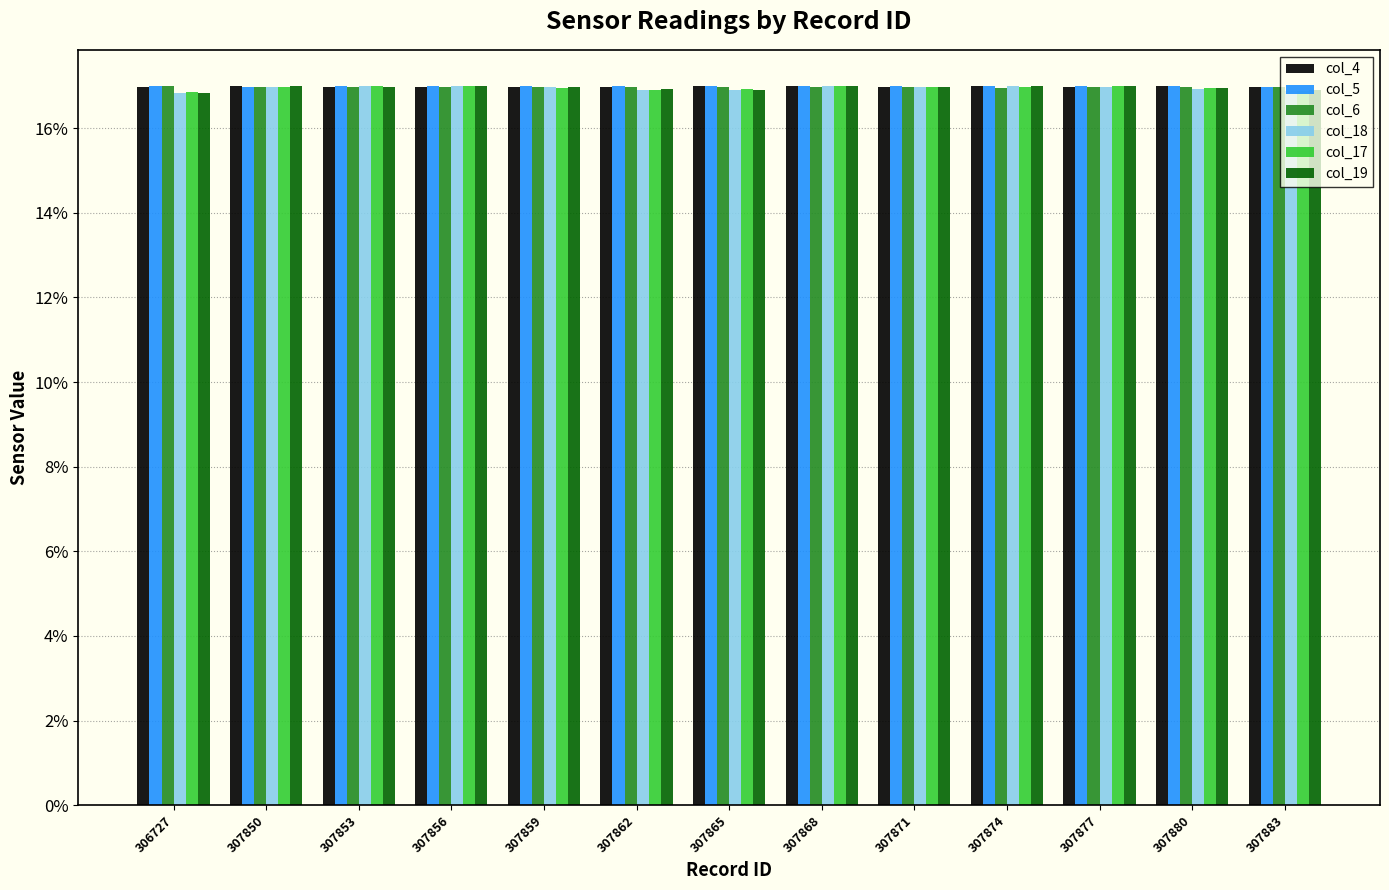

What is the total value across all series at 307883?

101.6